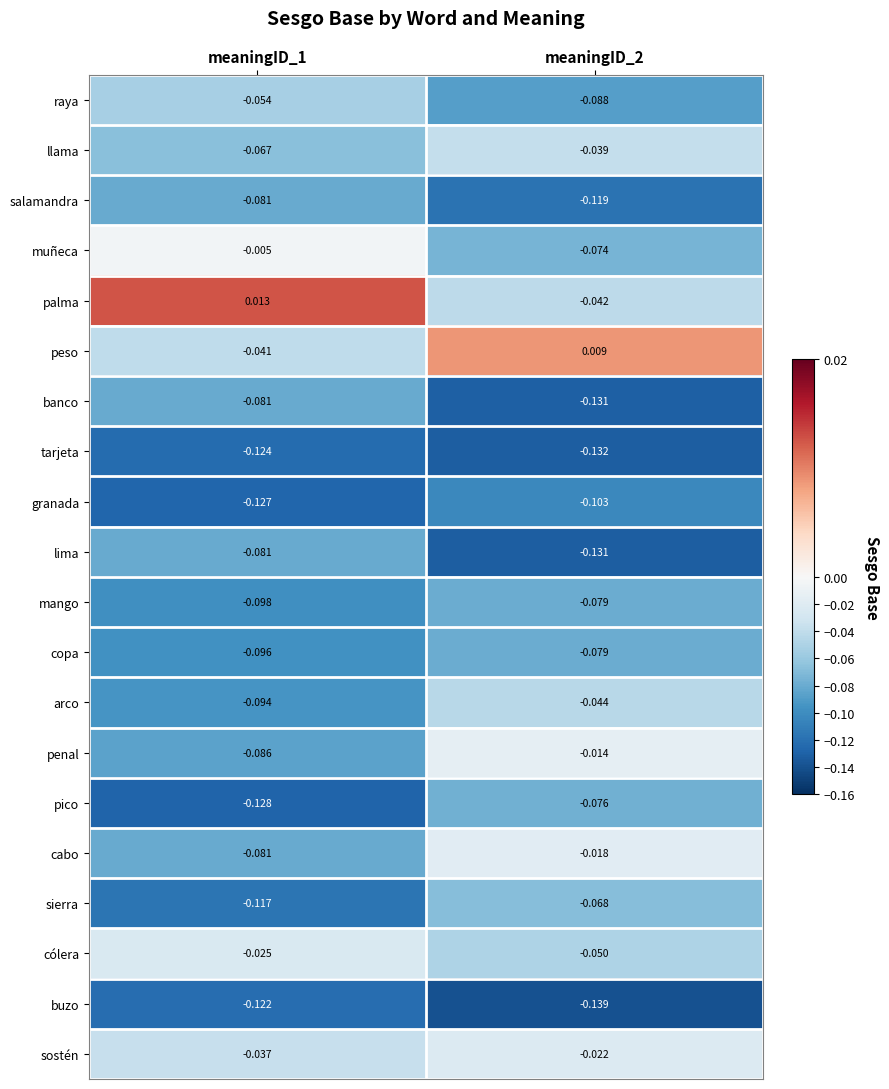

Which series has the largest total across all categories?

palma